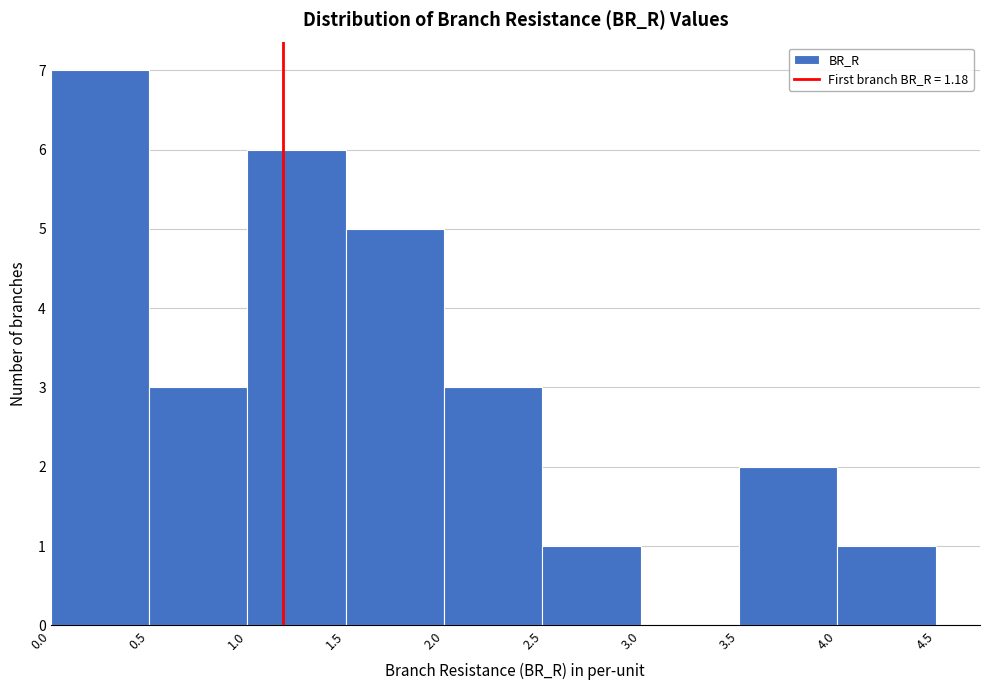

What is the height of the bar covering 0.0 to 0.5 on the x-axis? The values are not printed on the chart, so give them approximately, as read against the axis.

7